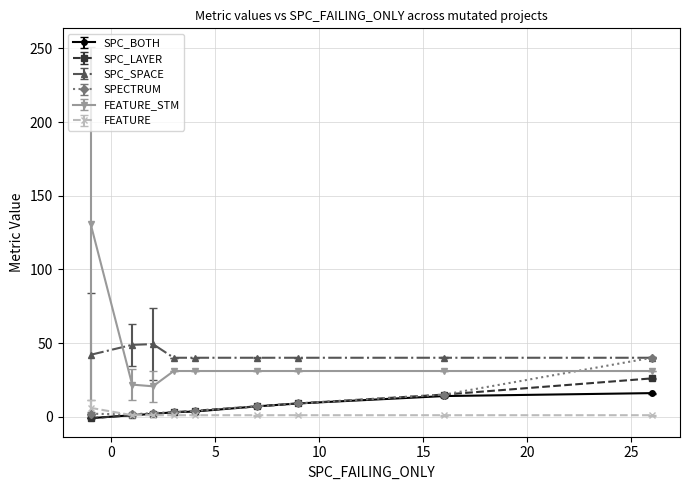

Which series has the largest total across all categories?

SPC_SPACE